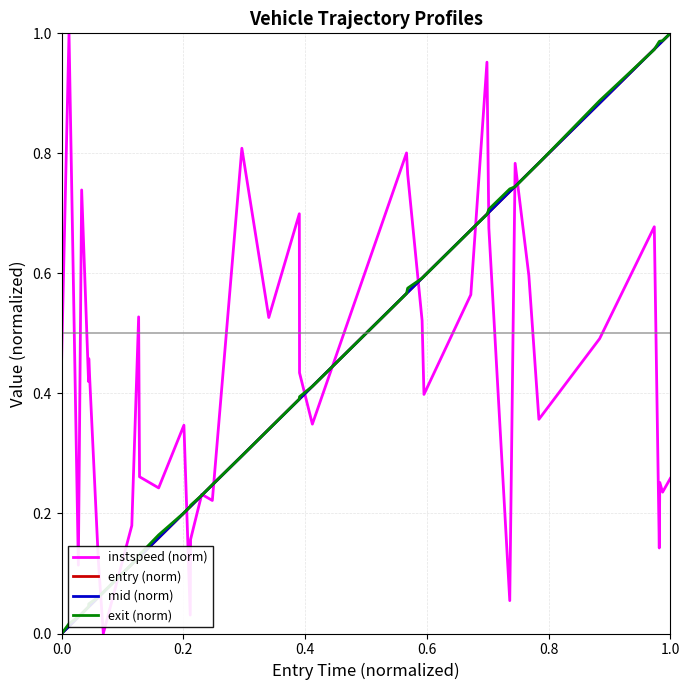

How many lines are shown in the chart?

4